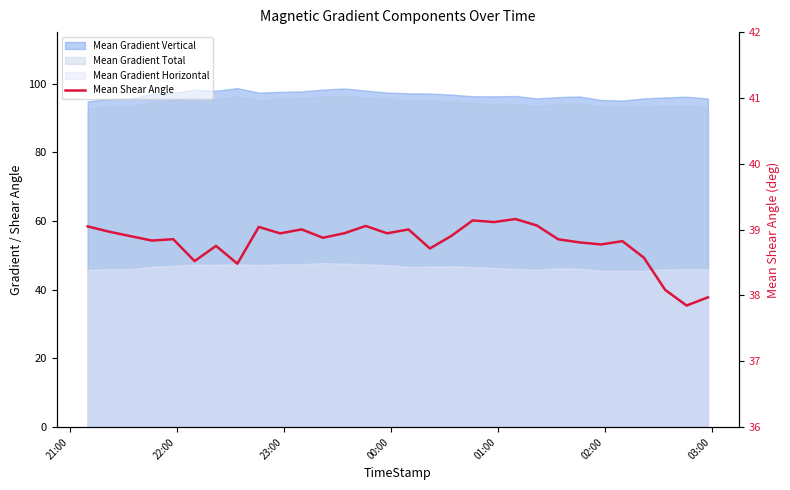

How many data points are above 38?

28